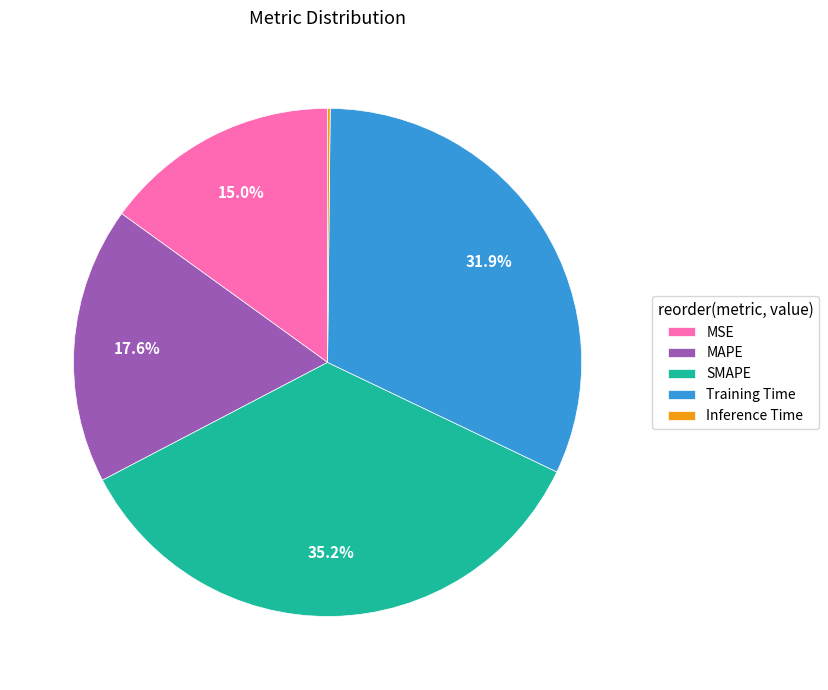

Is there a majority slice in this chart?

No